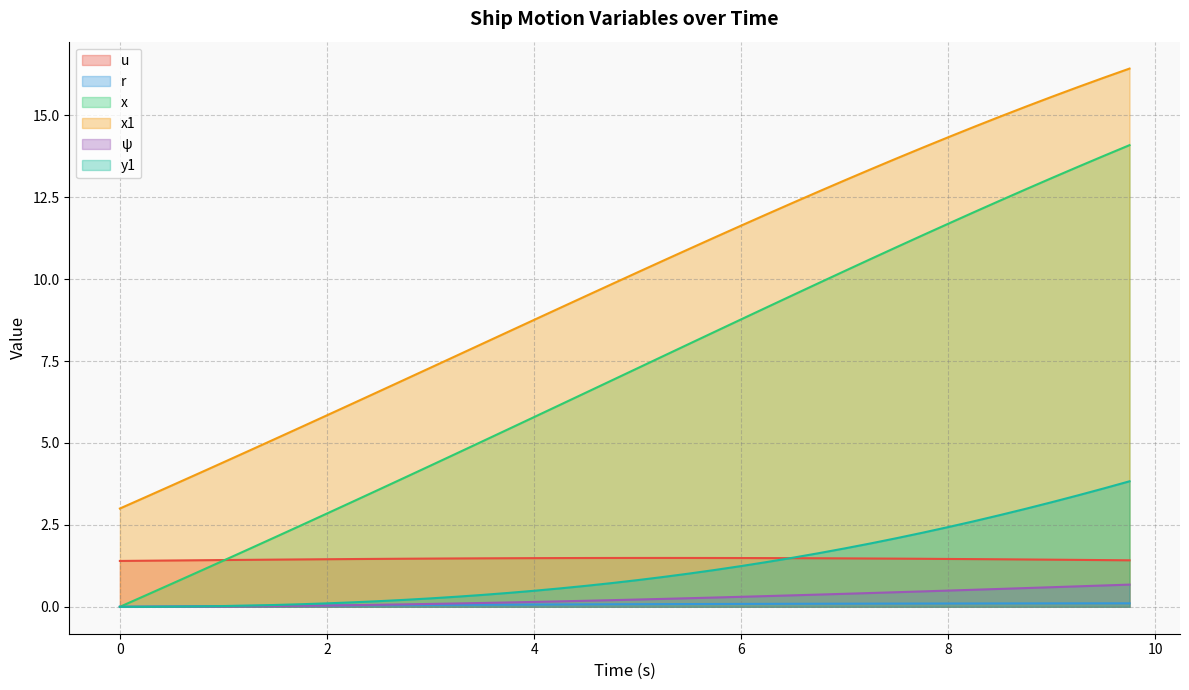

At how many categories does at least one series exceed 15?

5